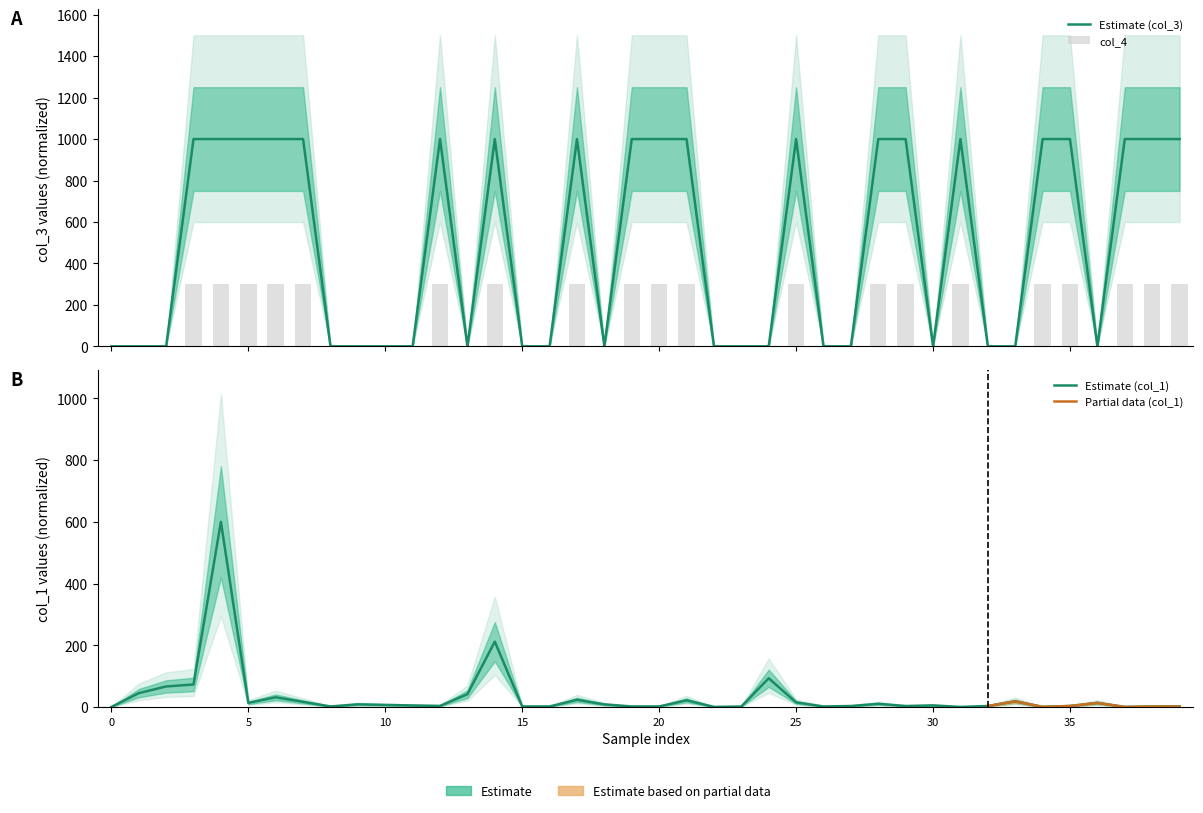

What is the sum of all col_1_values values?

1357.1